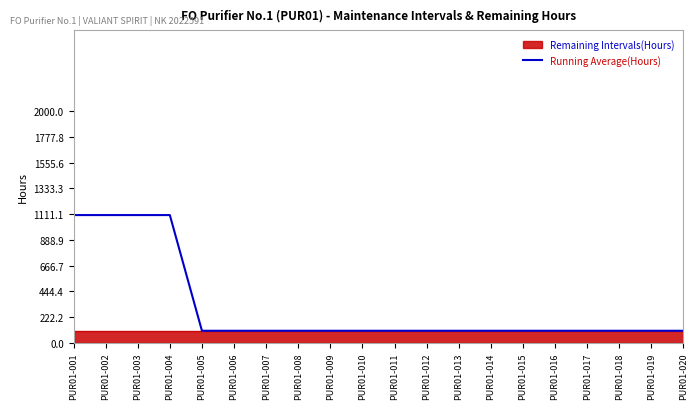

Rank the categories by value from highest to lowest.

PUR01-001, PUR01-002, PUR01-003, PUR01-004, PUR01-005, PUR01-006, PUR01-007, PUR01-008, PUR01-009, PUR01-010, PUR01-011, PUR01-012, PUR01-013, PUR01-014, PUR01-015, PUR01-016, PUR01-017, PUR01-018, PUR01-019, PUR01-020